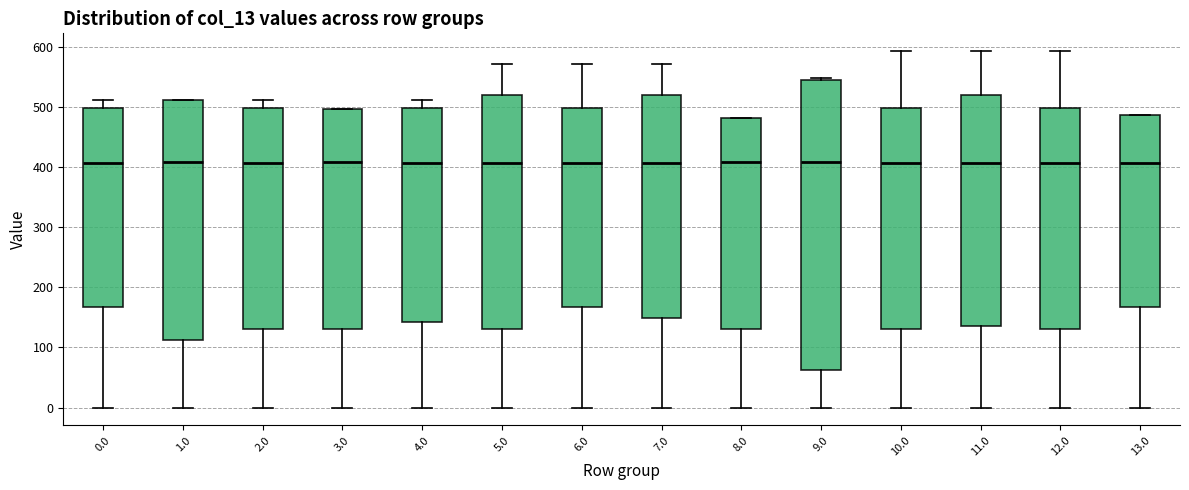

Reading left to right, transcribe this box plot: for each box, give where its median line is, the range the box spans, and where its two whiskers end, as read against the y-axis. The values are not printed on the chart, so give them approximately, as read against the axis.

0.0: median 410, box 170 to 500, whiskers 0 to 510
1.0: median 410, box 110 to 510, whiskers 0 to 510
2.0: median 410, box 130 to 500, whiskers 0 to 510
3.0: median 410, box 130 to 500, whiskers 0 to 500
4.0: median 410, box 140 to 500, whiskers 0 to 510
5.0: median 410, box 130 to 520, whiskers 0 to 570
6.0: median 410, box 170 to 500, whiskers 0 to 570
7.0: median 410, box 150 to 520, whiskers 0 to 570
8.0: median 410, box 130 to 480, whiskers 0 to 480
9.0: median 410, box 60 to 540, whiskers 0 to 550
10.0: median 410, box 130 to 500, whiskers 0 to 590
11.0: median 410, box 140 to 520, whiskers 0 to 590
12.0: median 410, box 130 to 500, whiskers 0 to 590
13.0: median 410, box 170 to 490, whiskers 0 to 490